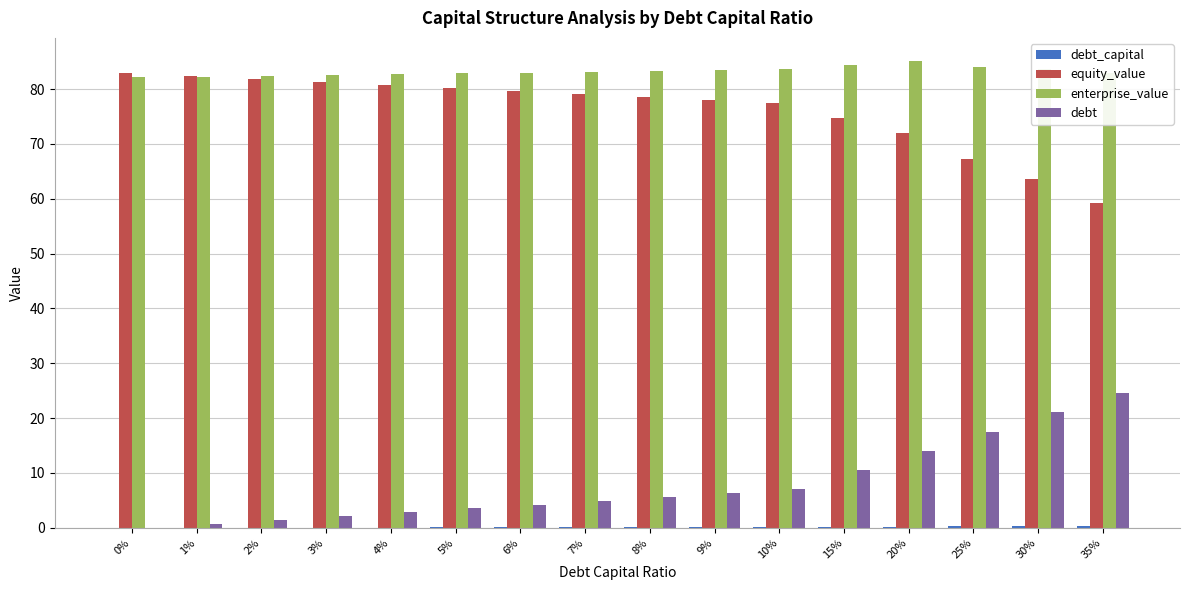

At which label is equity_value closest to 71?

20%